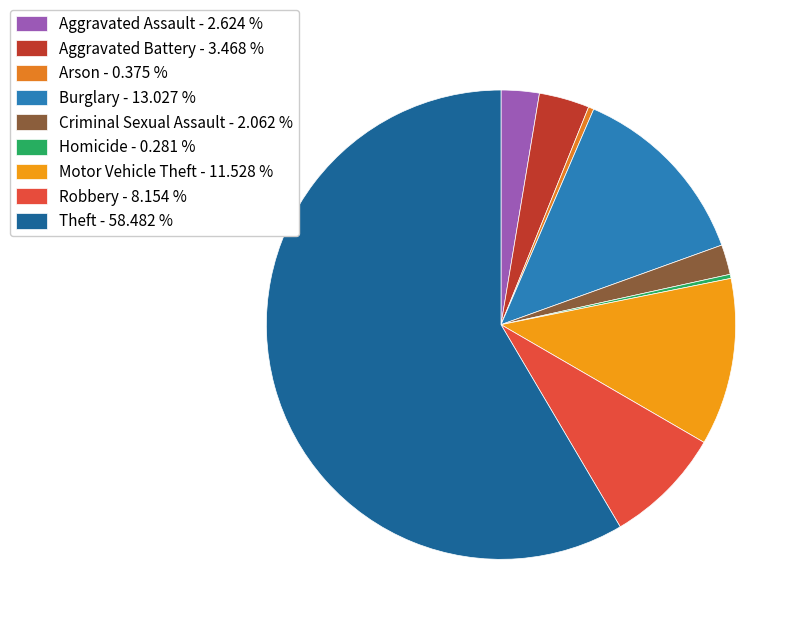

True or false: Theft accounts for 58% of the total.

True